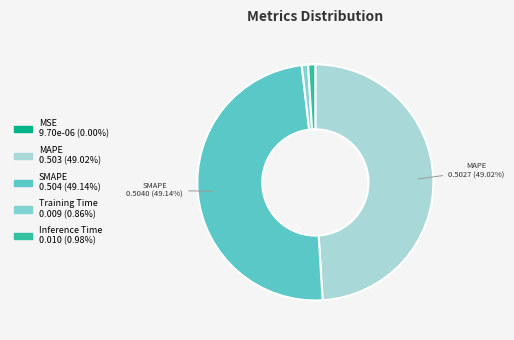

Is there any slice that represents more than half of the pie?

No